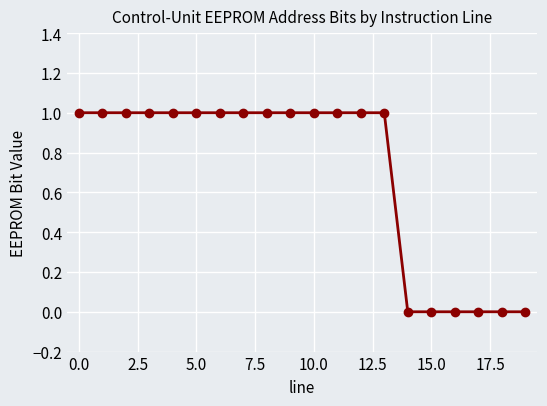

How many values are between 0 and 1?

20